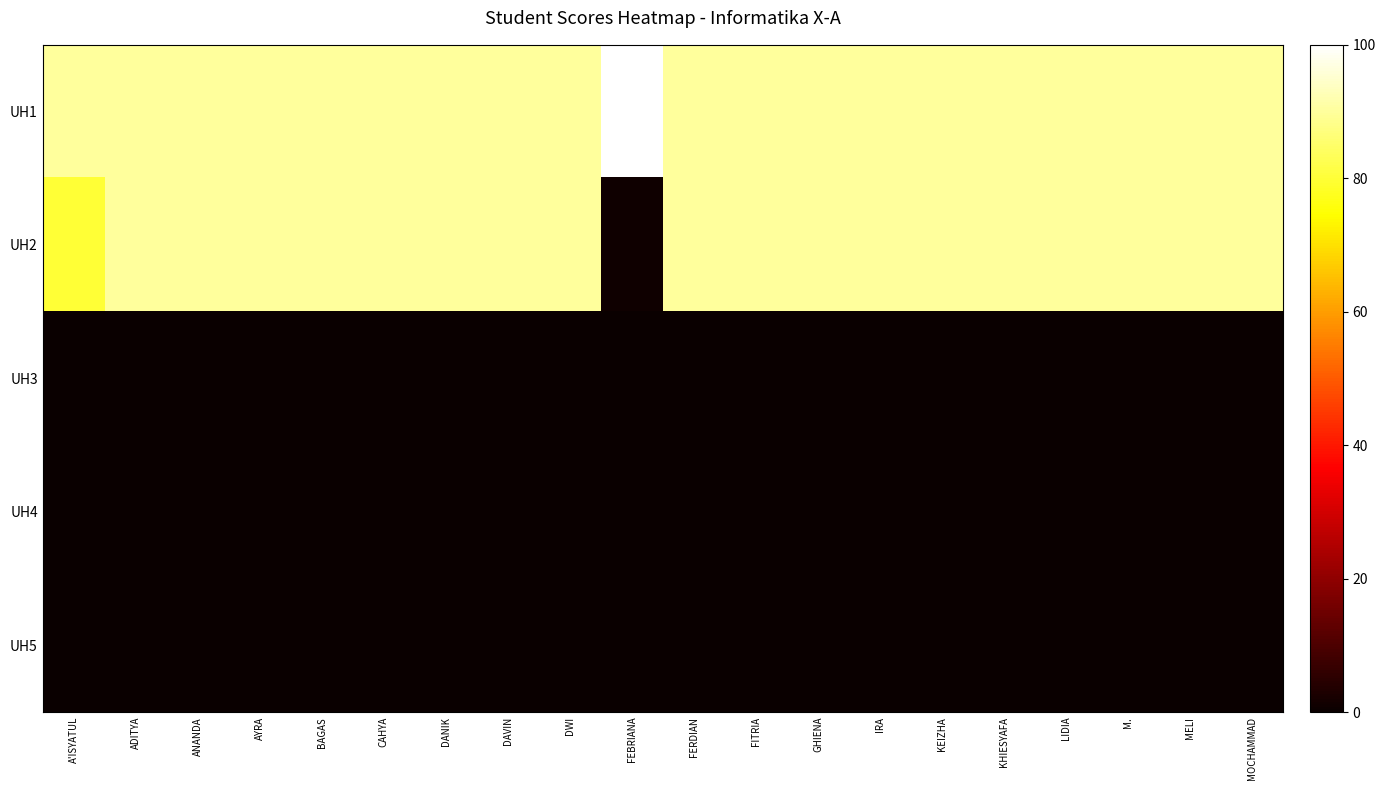

What is the total value across all series at KEIZHA?

180